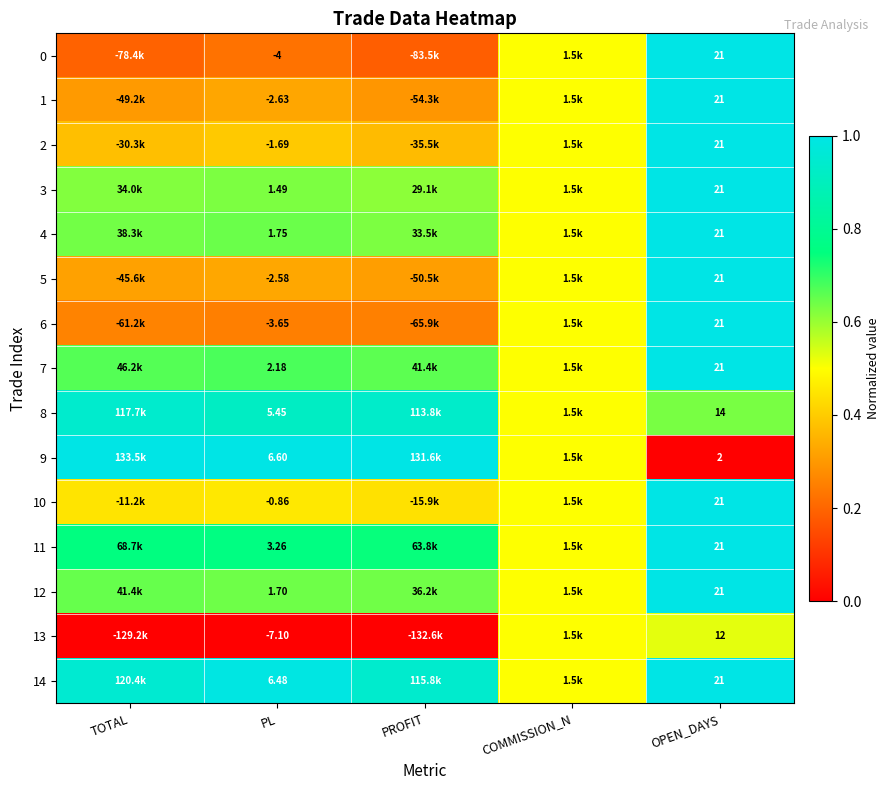

Is the value of 5 at PL greater than the value of 4 at OPEN_DAYS?

No